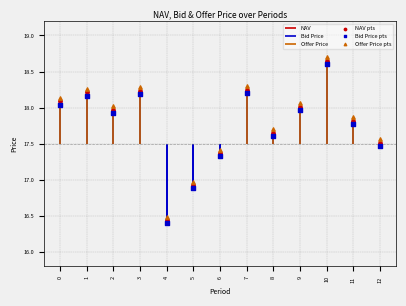

Which series has the largest total across all categories?

Offer Price pts